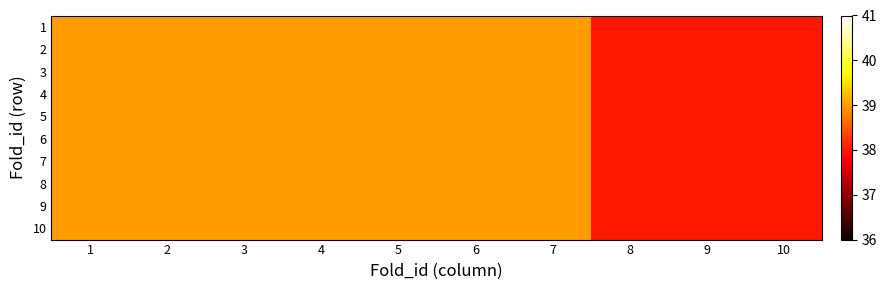

Reading left to right, list all the values displayed in this chart.

1: 1=39	2=39	3=39	4=39	5=39	6=39	7=39	8=38	9=38	10=38
2: 1=39	2=39	3=39	4=39	5=39	6=39	7=39	8=38	9=38	10=38
3: 1=39	2=39	3=39	4=39	5=39	6=39	7=39	8=38	9=38	10=38
4: 1=39	2=39	3=39	4=39	5=39	6=39	7=39	8=38	9=38	10=38
5: 1=39	2=39	3=39	4=39	5=39	6=39	7=39	8=38	9=38	10=38
6: 1=39	2=39	3=39	4=39	5=39	6=39	7=39	8=38	9=38	10=38
7: 1=39	2=39	3=39	4=39	5=39	6=39	7=39	8=38	9=38	10=38
8: 1=39	2=39	3=39	4=39	5=39	6=39	7=39	8=38	9=38	10=38
9: 1=39	2=39	3=39	4=39	5=39	6=39	7=39	8=38	9=38	10=38
10: 1=39	2=39	3=39	4=39	5=39	6=39	7=39	8=38	9=38	10=38